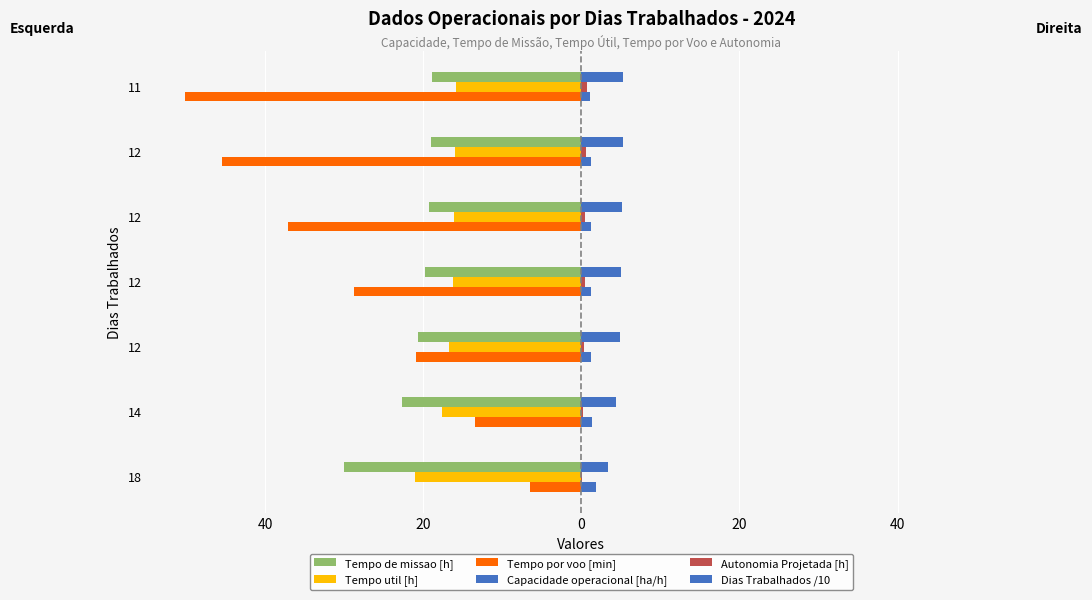

Rank the series by their maximum value, from highest to lowest.

Capacidade operacional [ha/h], Dias Trabalhados /10, Autonomia Projetada [h], Tempo por voo [min], Tempo util [h], Tempo de missao [h]